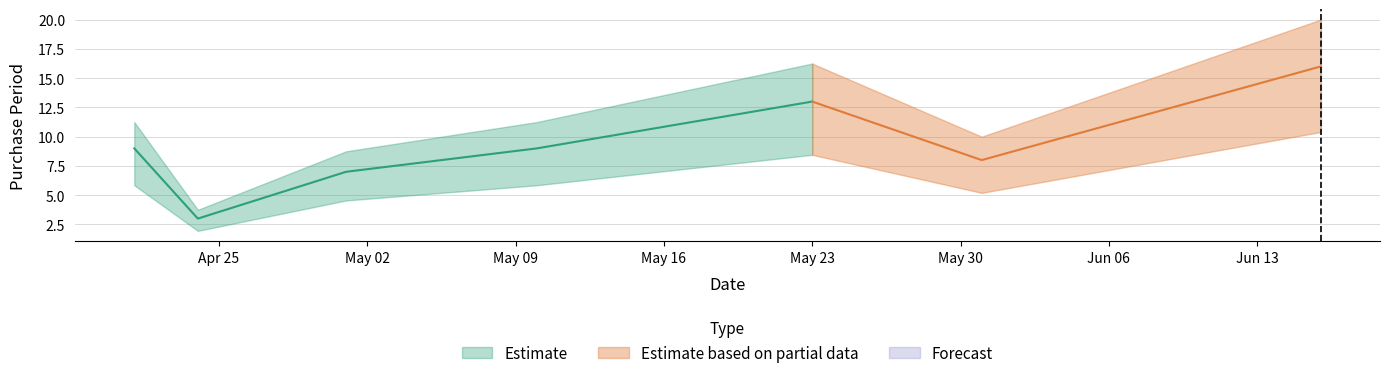

True or false: the data shows 2 at 2017-05-10.

False